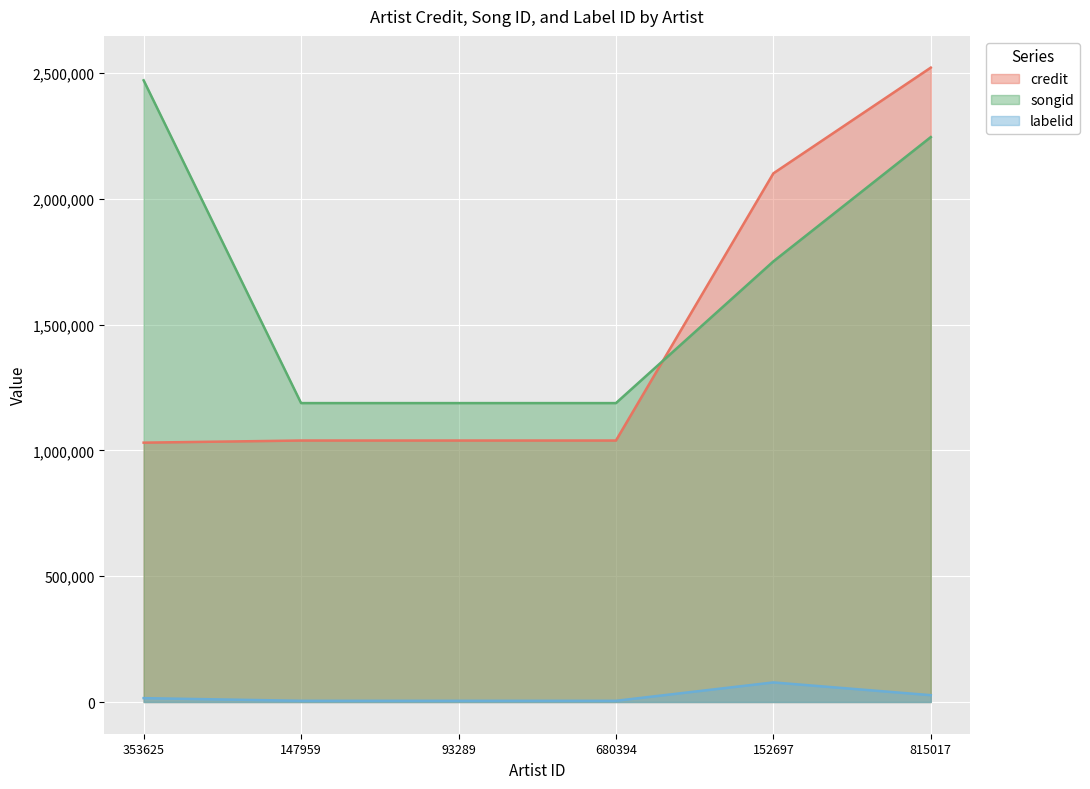

How many lines are shown in the chart?

3